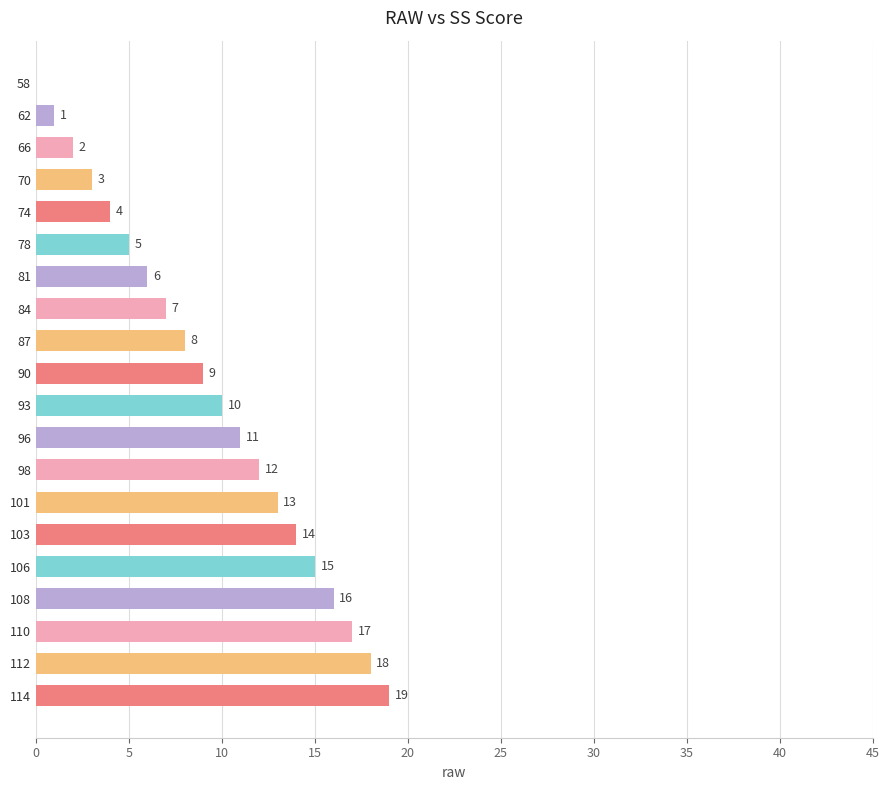

What is the change in value from 70 to 110?

+14